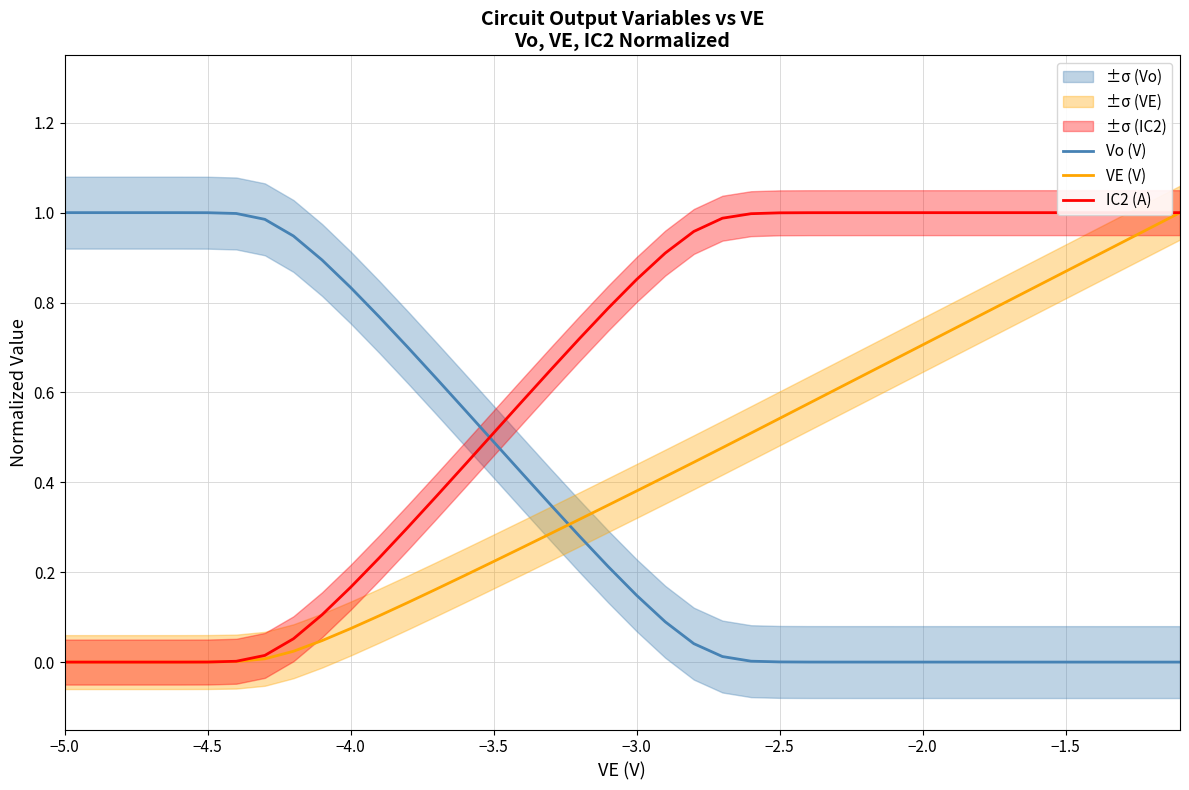

Which series ends up on top after the final intersection of Vo (V) and IC2 (A)?

IC2 (A)